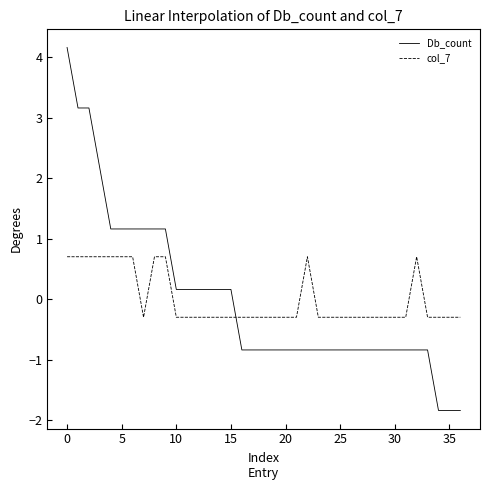

What is the difference between the maximum and minimum values in the Db_count series?

6.0